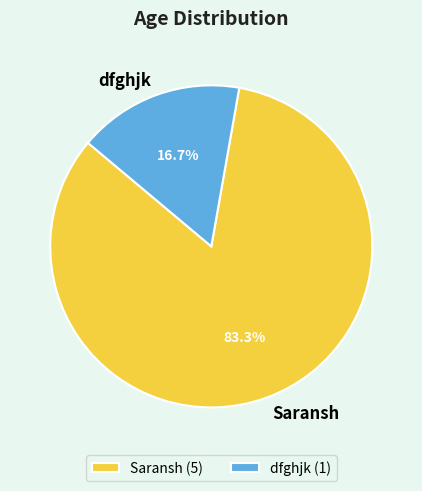

Rank the categories by value from highest to lowest.

Saransh, dfghjk